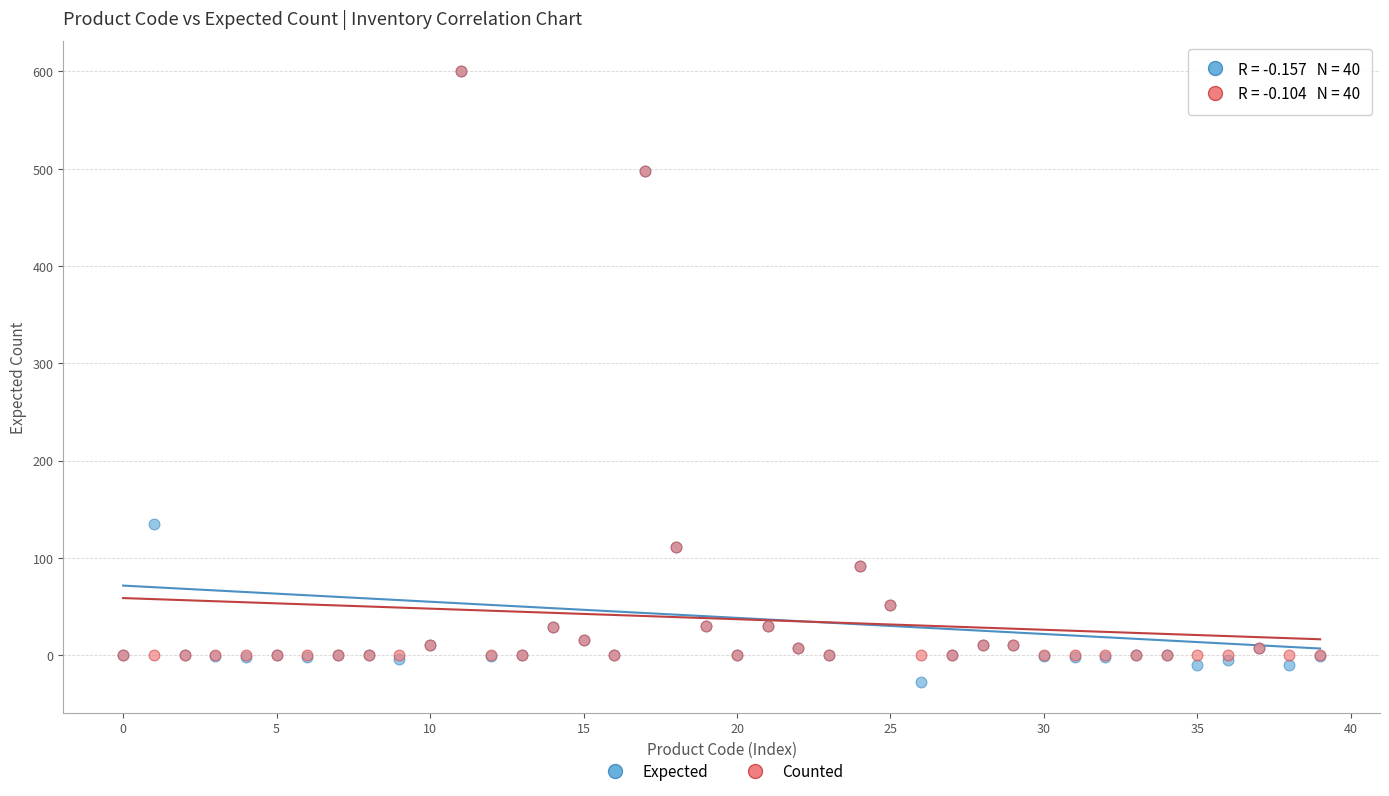

Which series has the largest Y range (max minus min)?

Expected